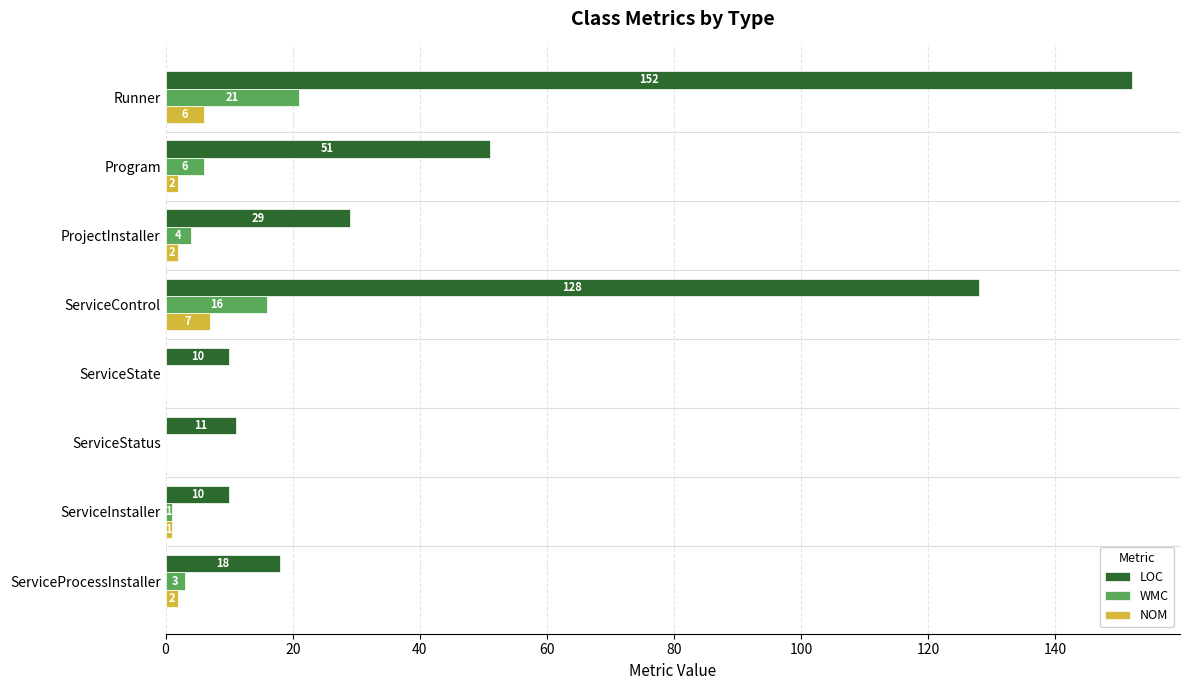

The WMC series shows -14 at ServiceState. True or false?

False